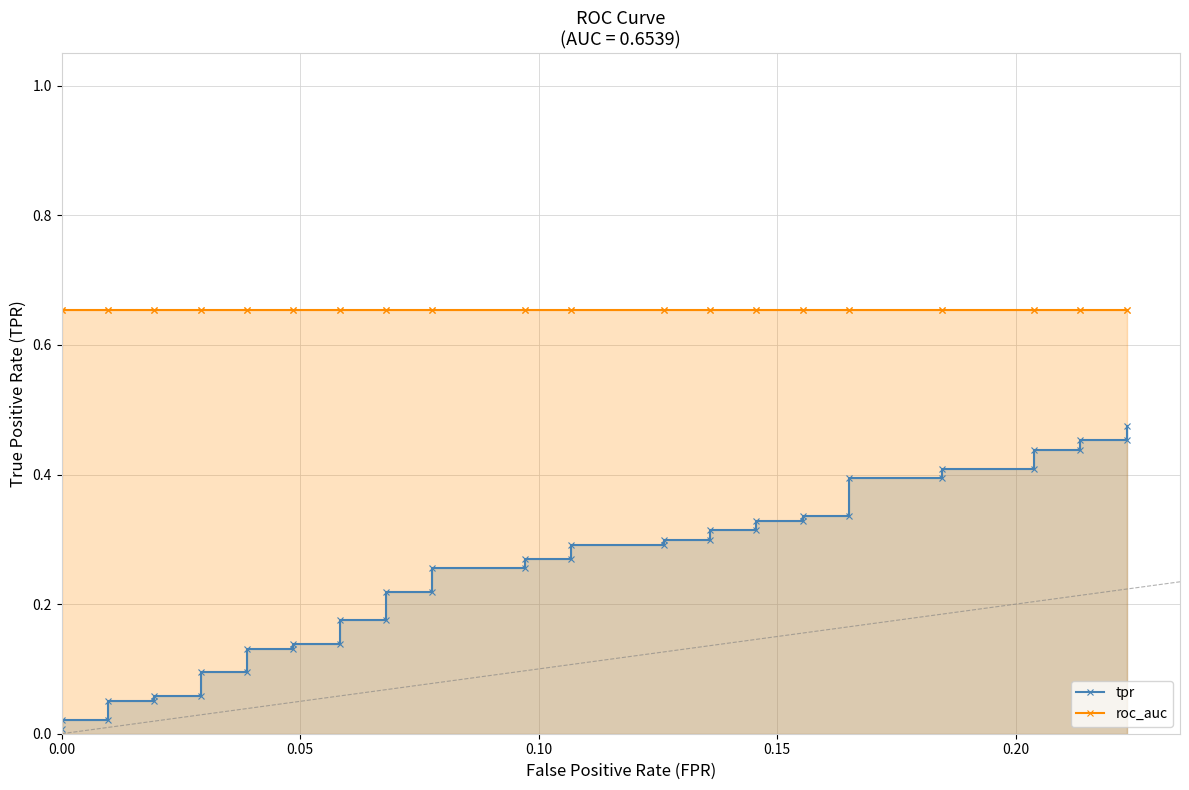

Rank the series by their maximum value, from lowest to highest.

tpr, roc_auc